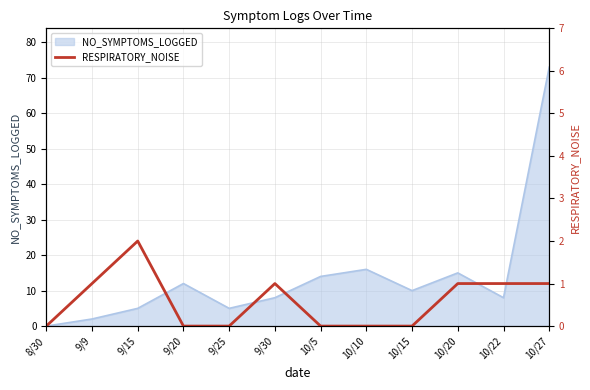

True or false: the data shows 1 at 10/22.

True